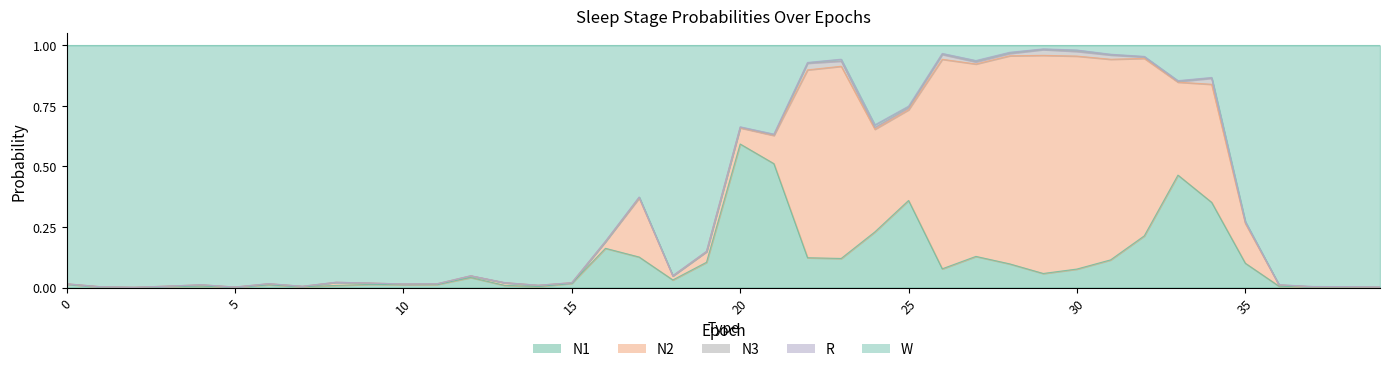

What is the difference between the maximum and minimum values in the W series?

1.0